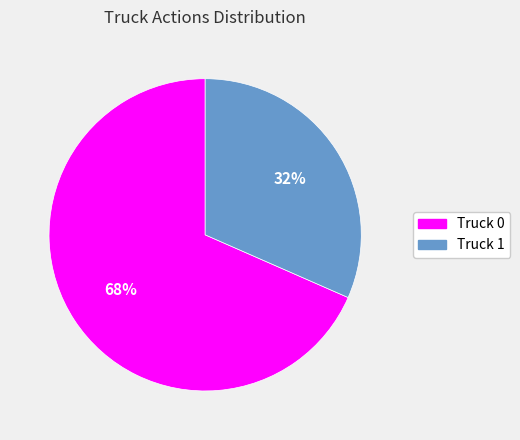

Is it true that Truck 1 is 40% of the pie?

False